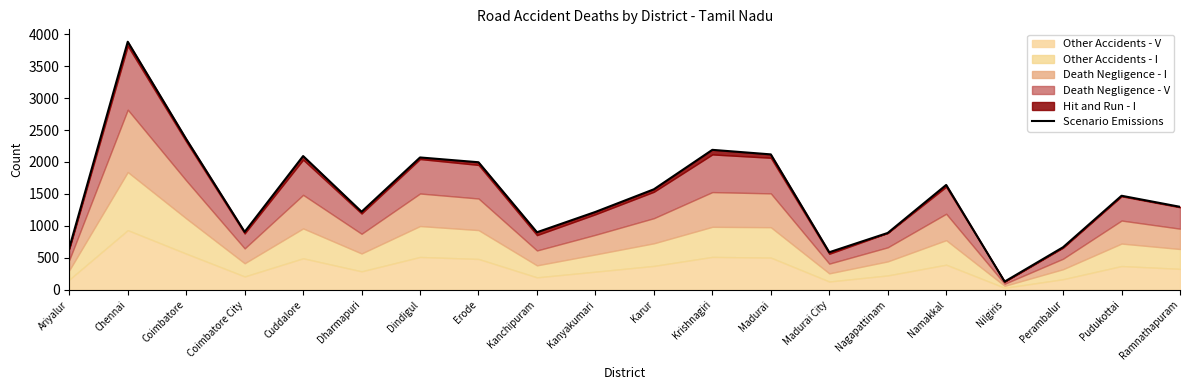

Rank the categories by value from highest to lowest.

Chennai, Coimbatore, Krishnagiri, Madurai, Cuddalore, Dindigul, Erode, Namakkal, Karur, Pudukottai, Ramnathapuram, Dharmapuri, Kanyakumari, Coimbatore City, Kanchipuram, Nagapattinam, Perambalur, Ariyalur, Madurai City, Nilgiris